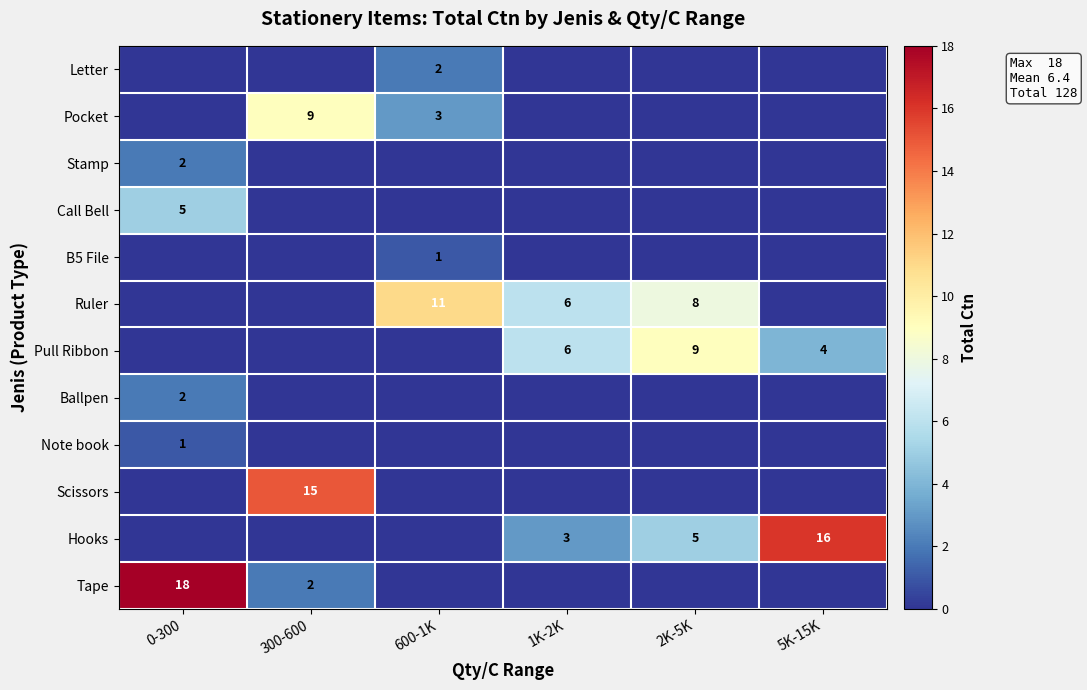

What is the difference between the highest and lowest values at 1K-2K?

6